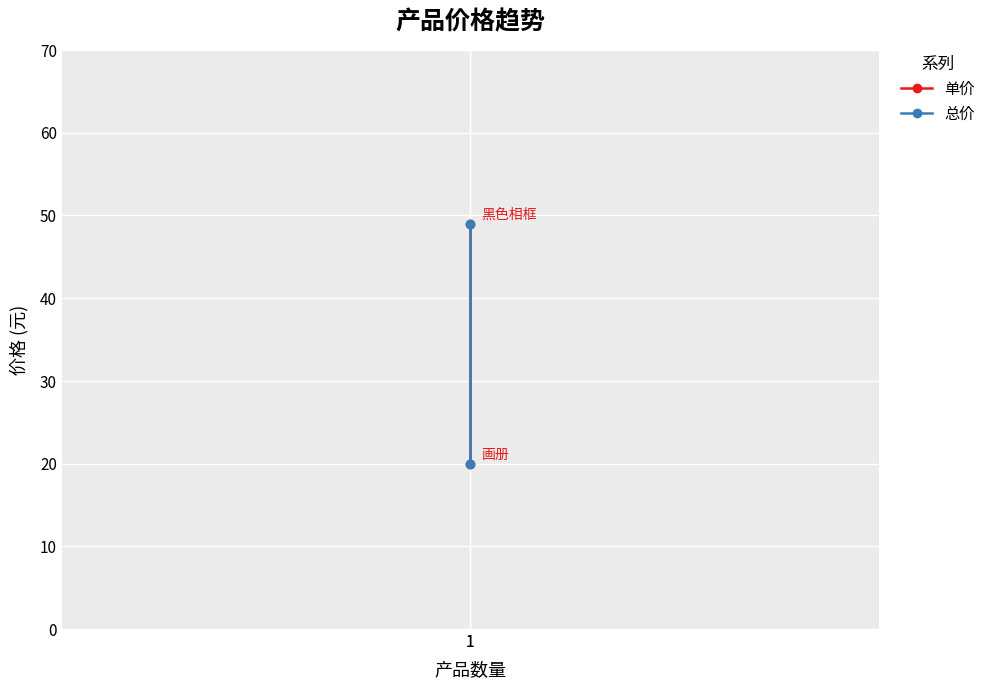

What is the sum of the 总价 values at 1 and 1?

69